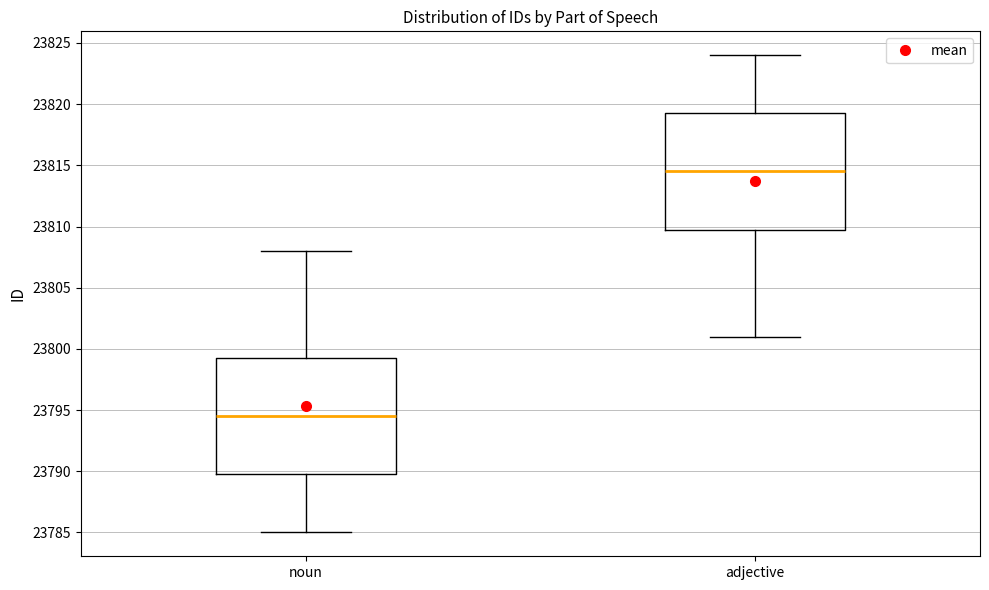

Which box has the lowest median line?

noun